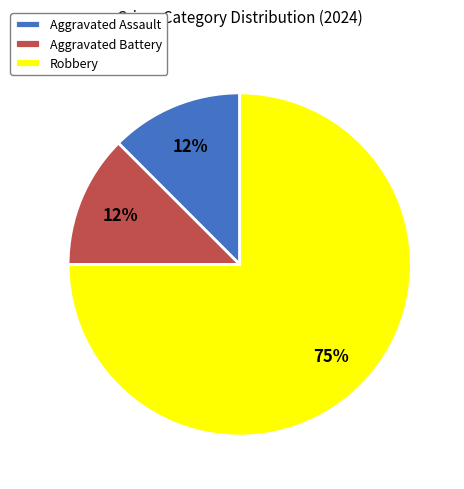

Is it true that Robbery is 75% of the pie?

True